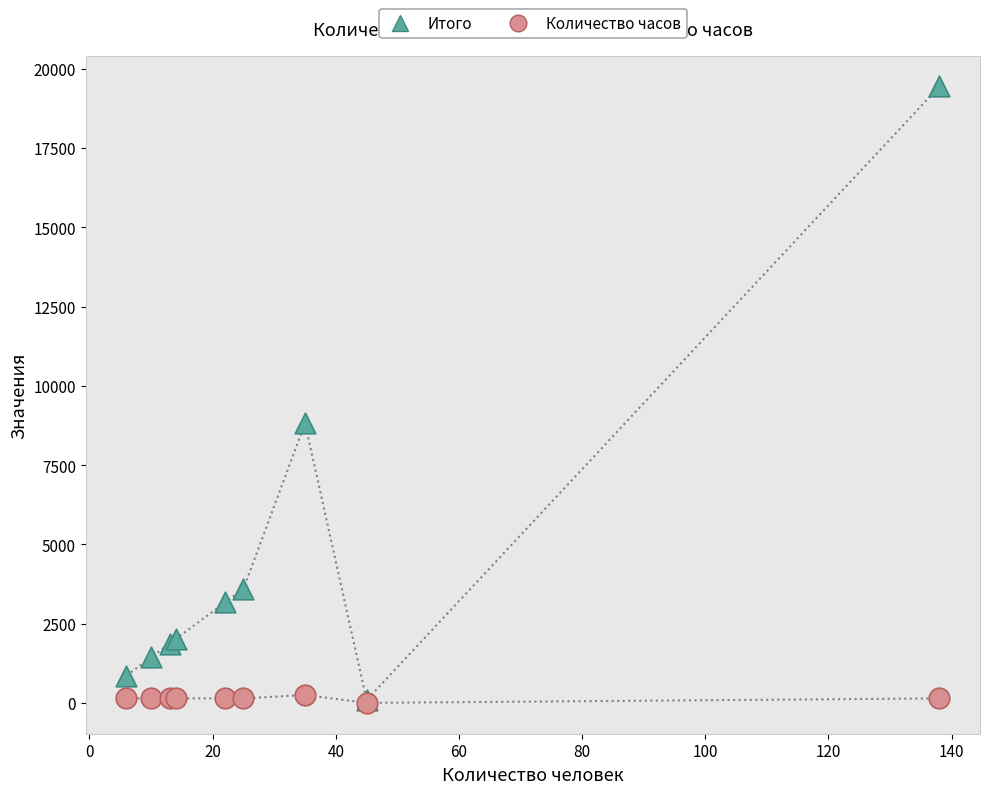

Across all series, what Y value is closest to 9721?

8820